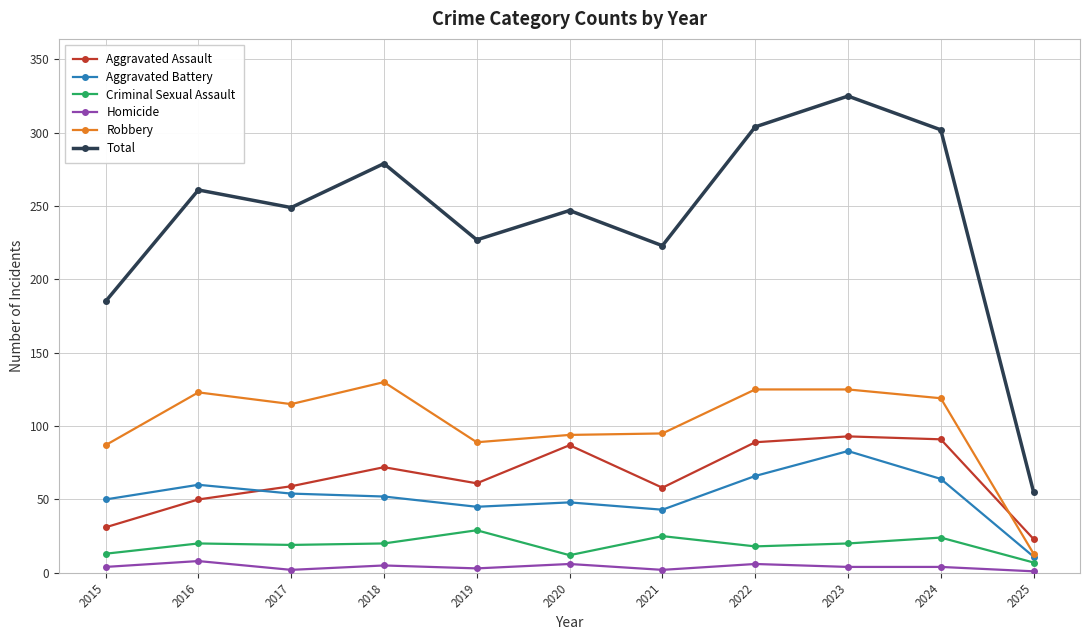

At 2018, list the series in order from largest to smallest.

Total, Robbery, Aggravated Assault, Aggravated Battery, Criminal Sexual Assault, Homicide